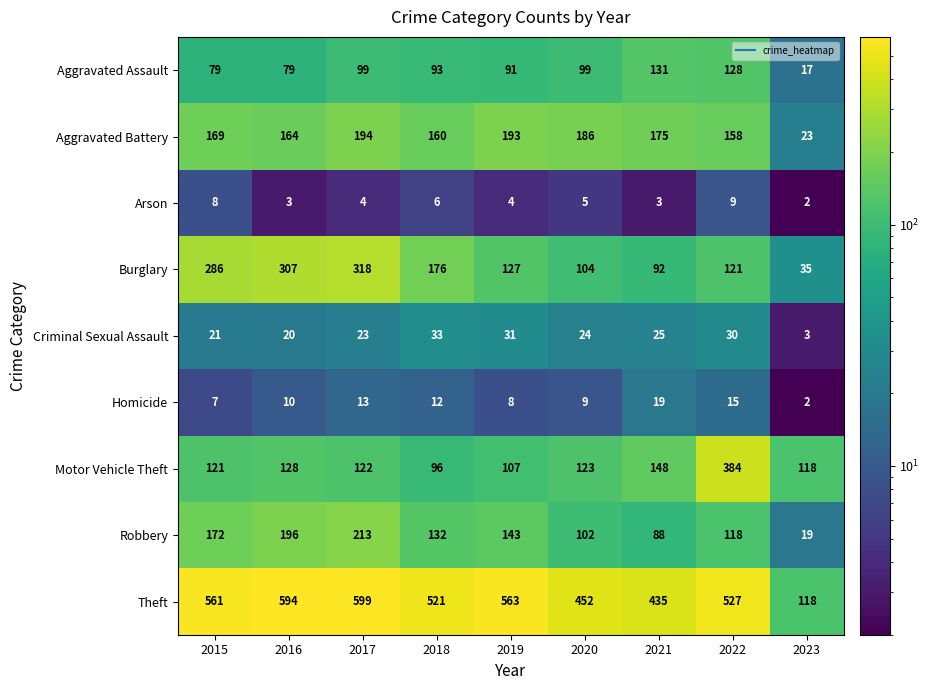

At 2015, list the series in order from largest to smallest.

Theft, Burglary, Robbery, Aggravated Battery, Motor Vehicle Theft, Aggravated Assault, Criminal Sexual Assault, Arson, Homicide